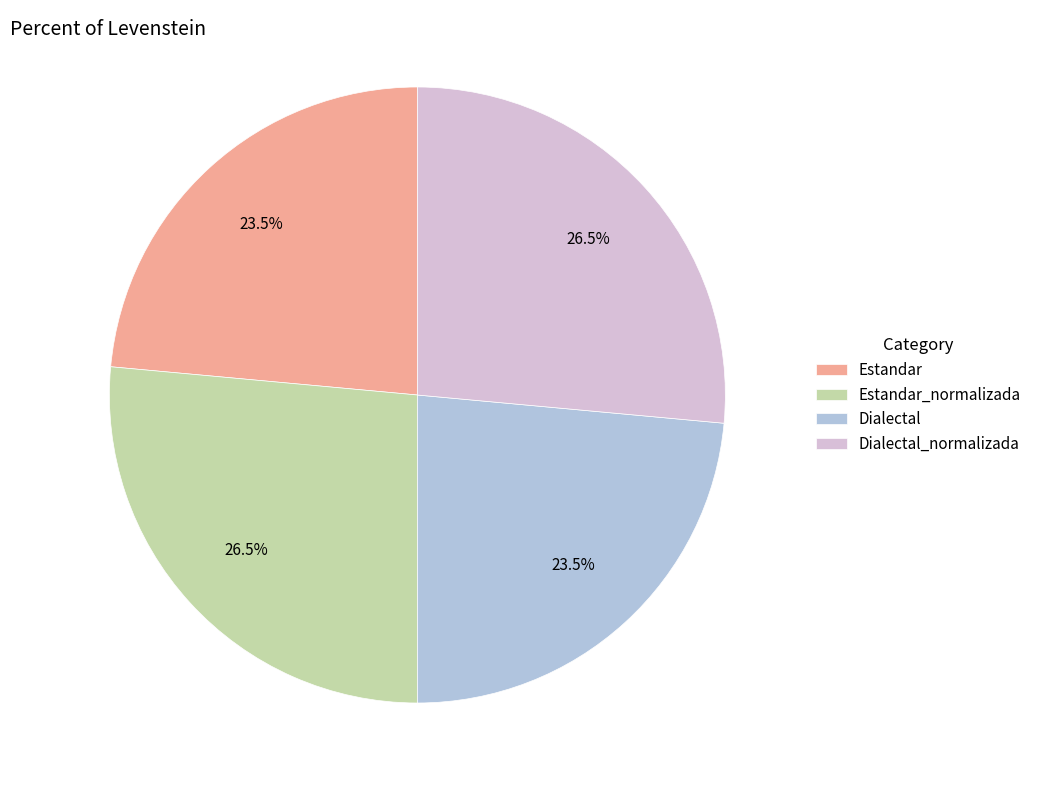

Is the sum of Estandar_normalizada and Dialectal_normalizada greater than half?

Yes